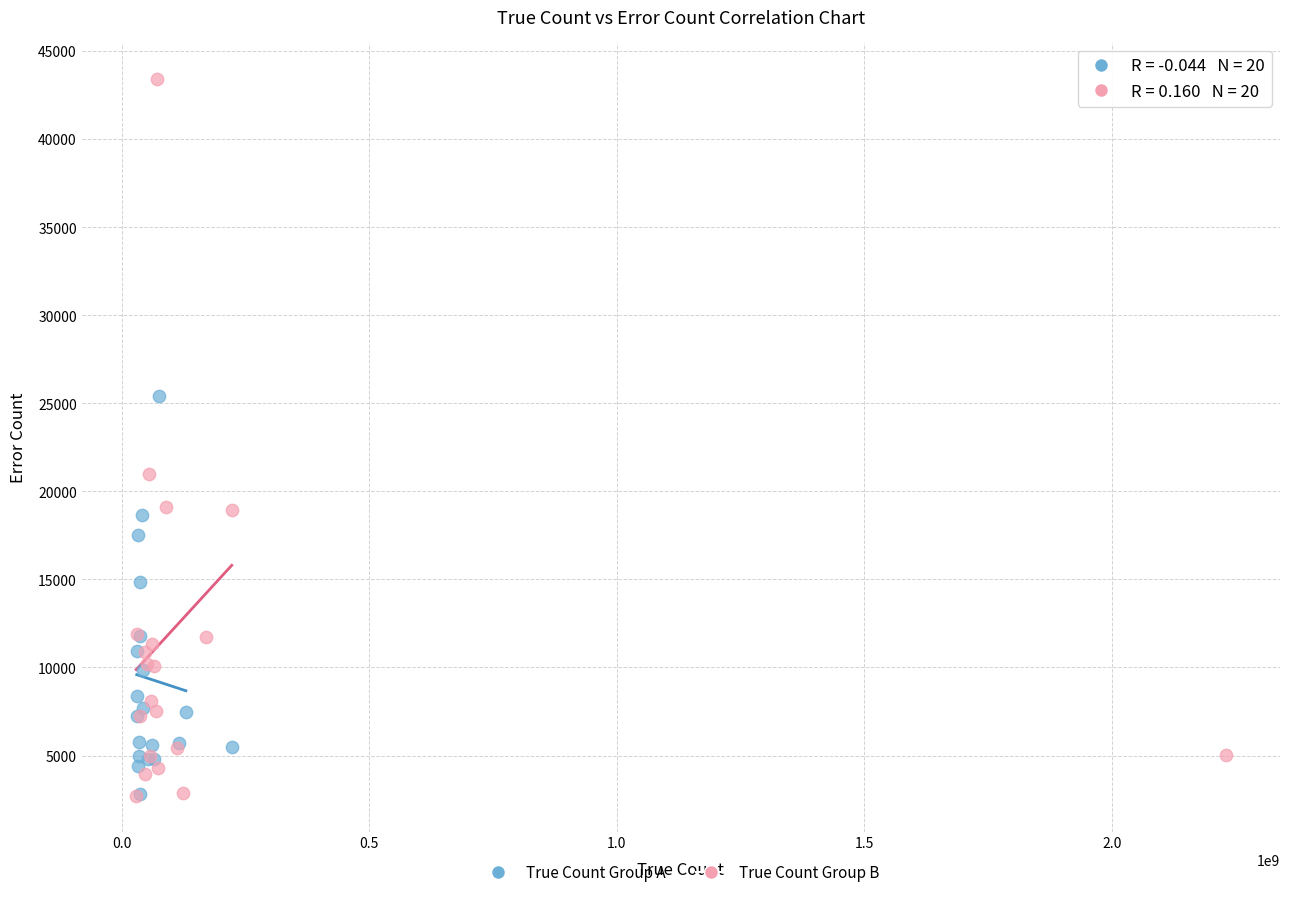

Which series has the widest spread of Y values?

True Count Group B